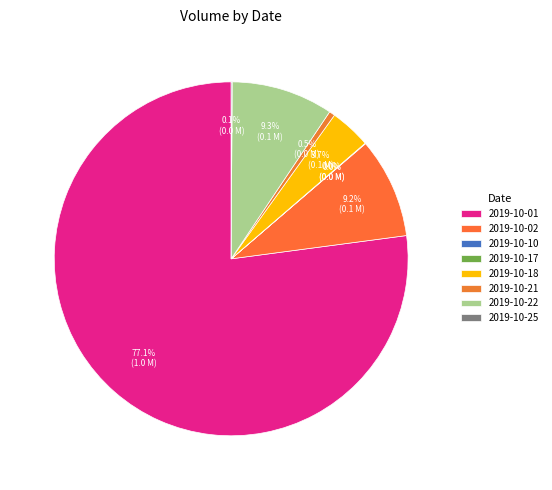

The 2019-10-21 slice represents 1% of the pie. True or false?

True